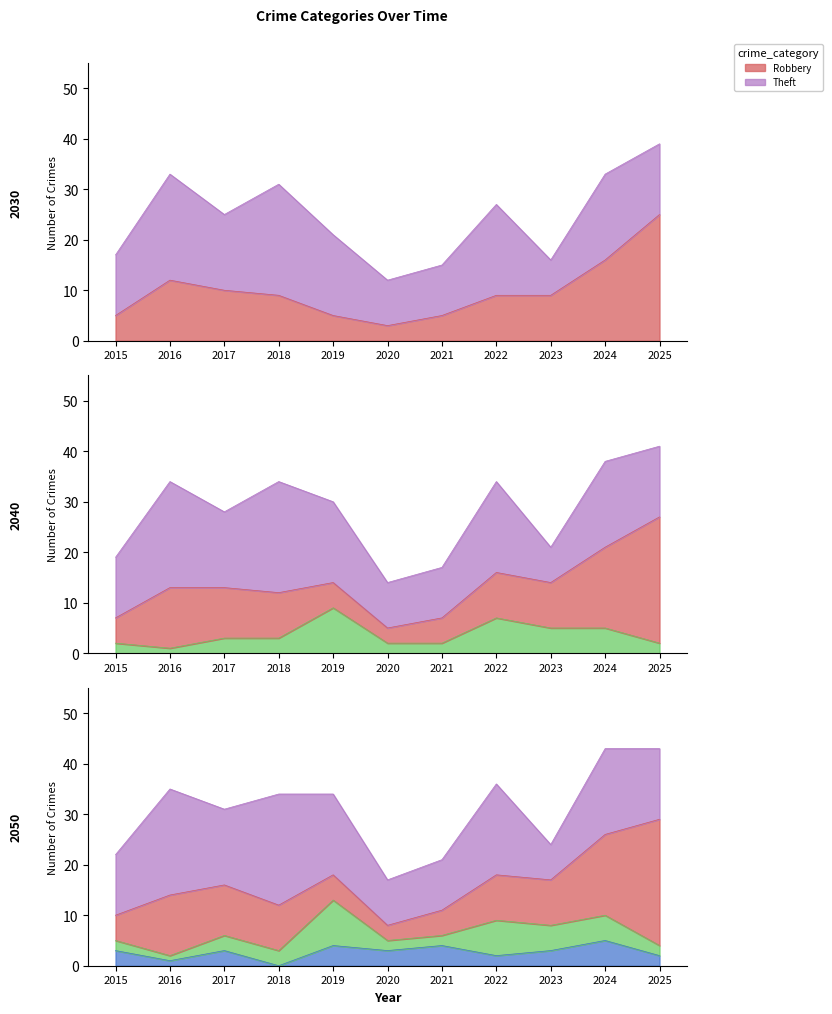

What is the value of the Aggravated Assault point at the 3rd from the left?

3